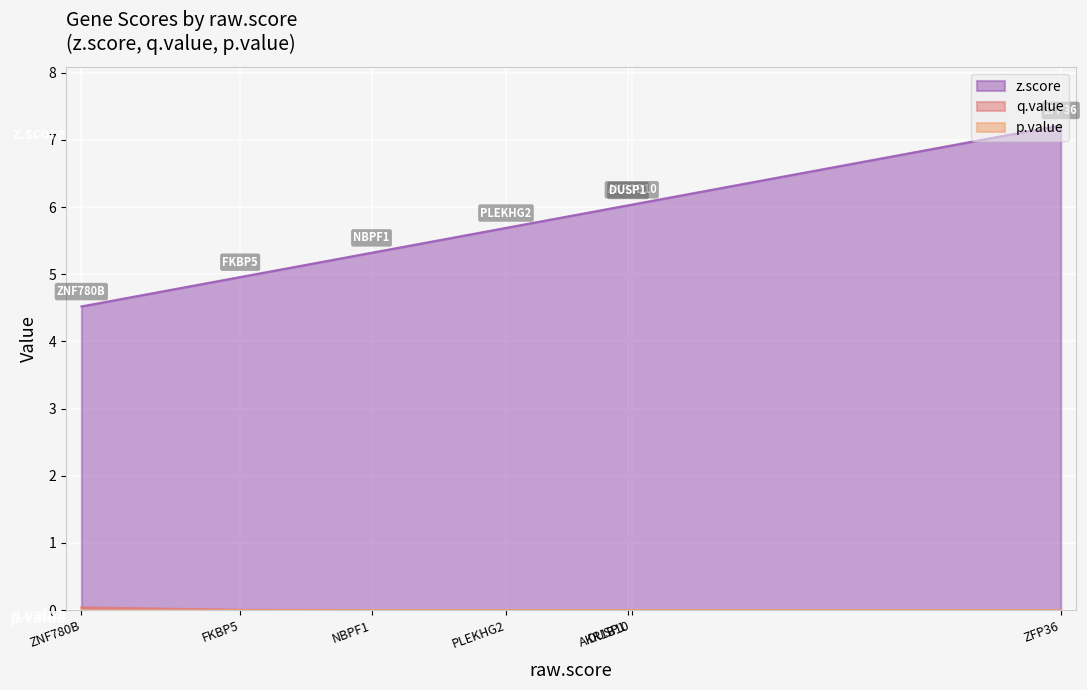

True or false: p.value and z.score intersect in this chart.

False